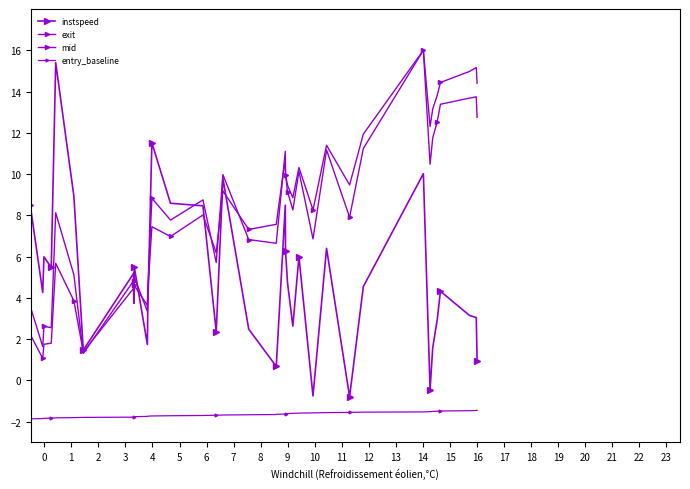

How many categories are shown in the chart?

40